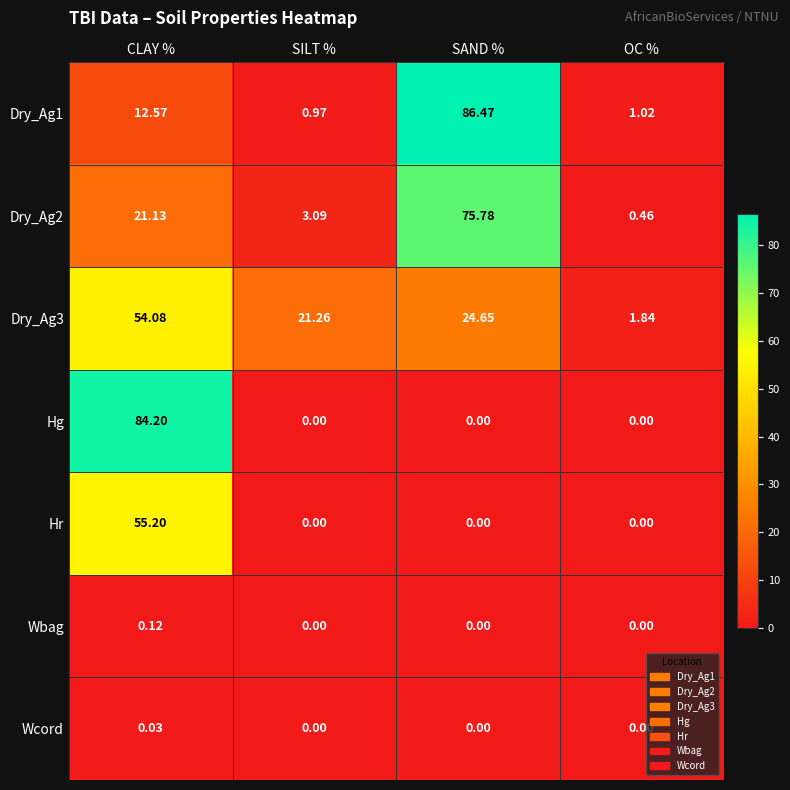

Which category has the highest value in the Wbag series?

CLAY %